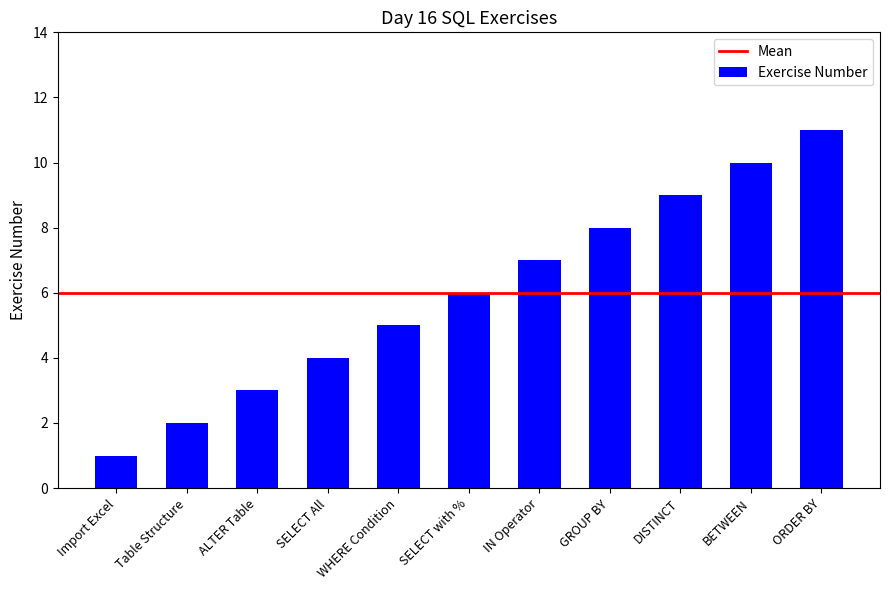

What is the value of the 11th bar from the left?

11